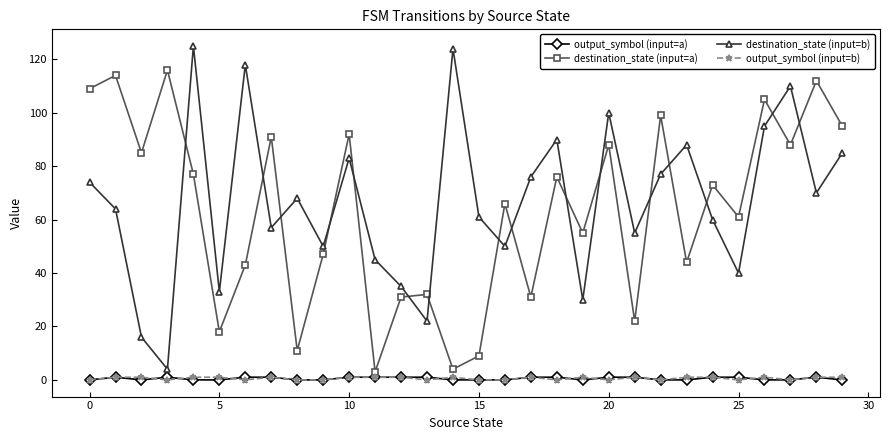

What is the average value of the destination_state (input=b) series?

67